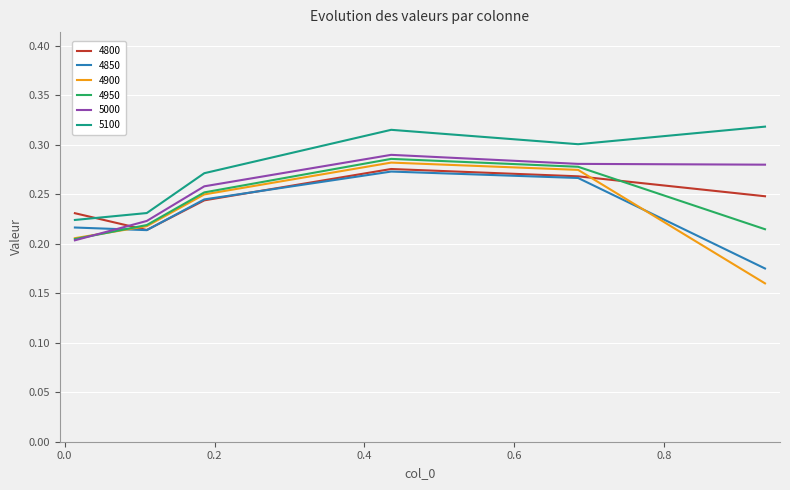

How many distinct data groups are displayed?

6